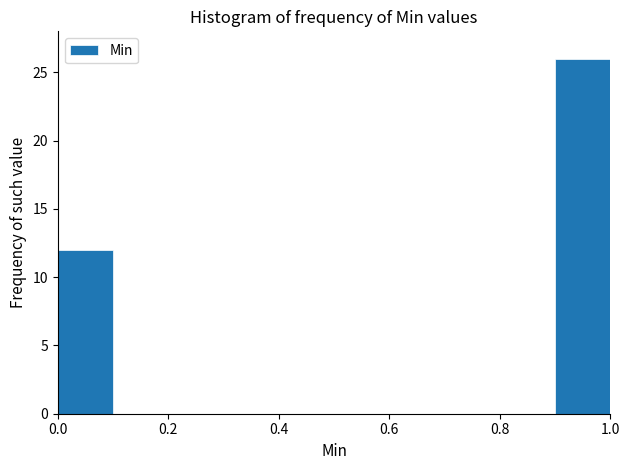

Reading left to right, list every bar in this chart as the range it spans on the x-axis followed by its height. The values are not printed on the chart, so give them approximately, as read against the axis.

0.0 to 0.1: 12
0.1 to 0.2: 0
0.2 to 0.3: 0
0.3 to 0.4: 0
0.4 to 0.5: 0
0.5 to 0.6: 0
0.6 to 0.7: 0
0.7 to 0.8: 0
0.8 to 0.9: 0
0.9 to 1.0: 26